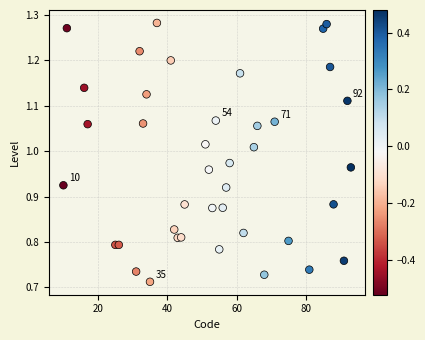

What is the range of X values (max minus min)?

83.0